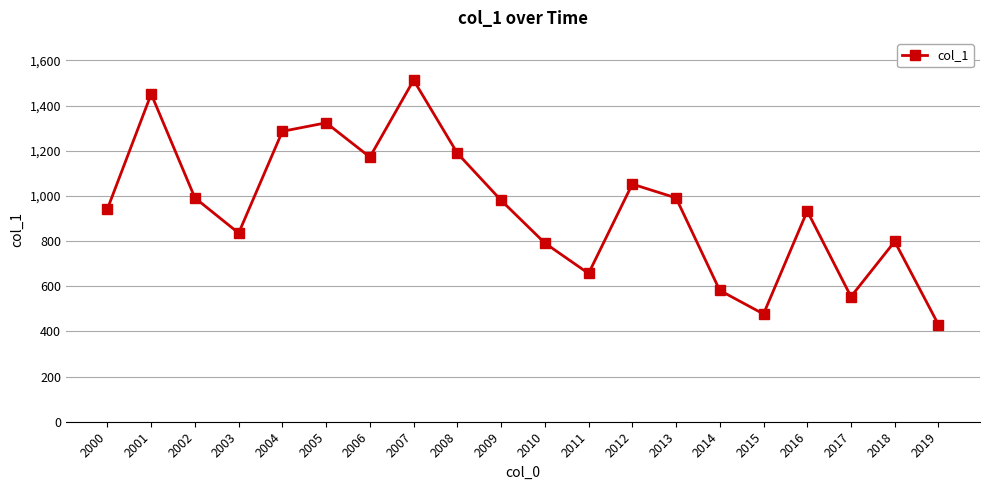

How many points are lower than both their immediate neighbors (excluding endpoints)?

5